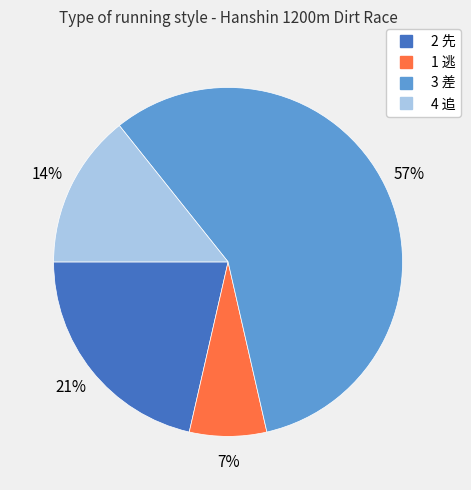

How many segments does this pie chart have?

4